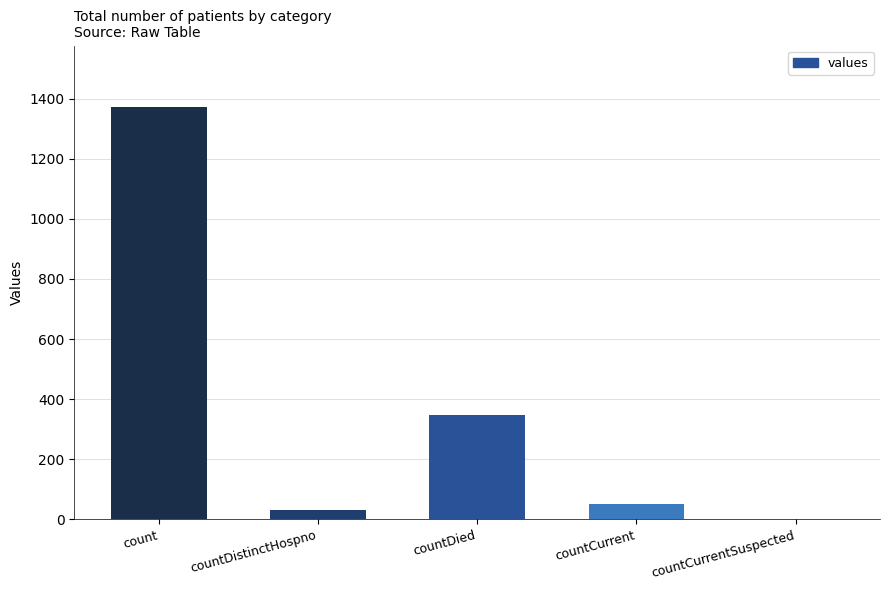

Are the bars horizontal?

No